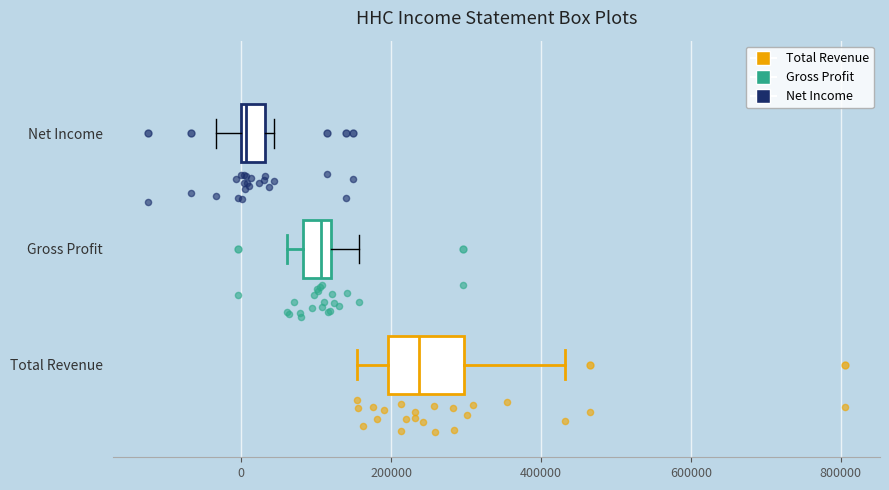

Reading bottom to top, transcribe this box plot: for each box, give where its median line is, the range the box spans, and where its two whiskers end, as read against the x-axis. The values are not printed on the chart, so give them approximately, as read against the axis.

Total Revenue: median 240000, box 200000 to 300000, whiskers 160000 to 440000
Gross Profit: median 100000, box 80000 to 120000, whiskers 60000 to 160000
Net Income: median 0 (just right of the box's left edge), box 0 to 40000, whiskers -40000 to 40000 (just right of the box's right edge)